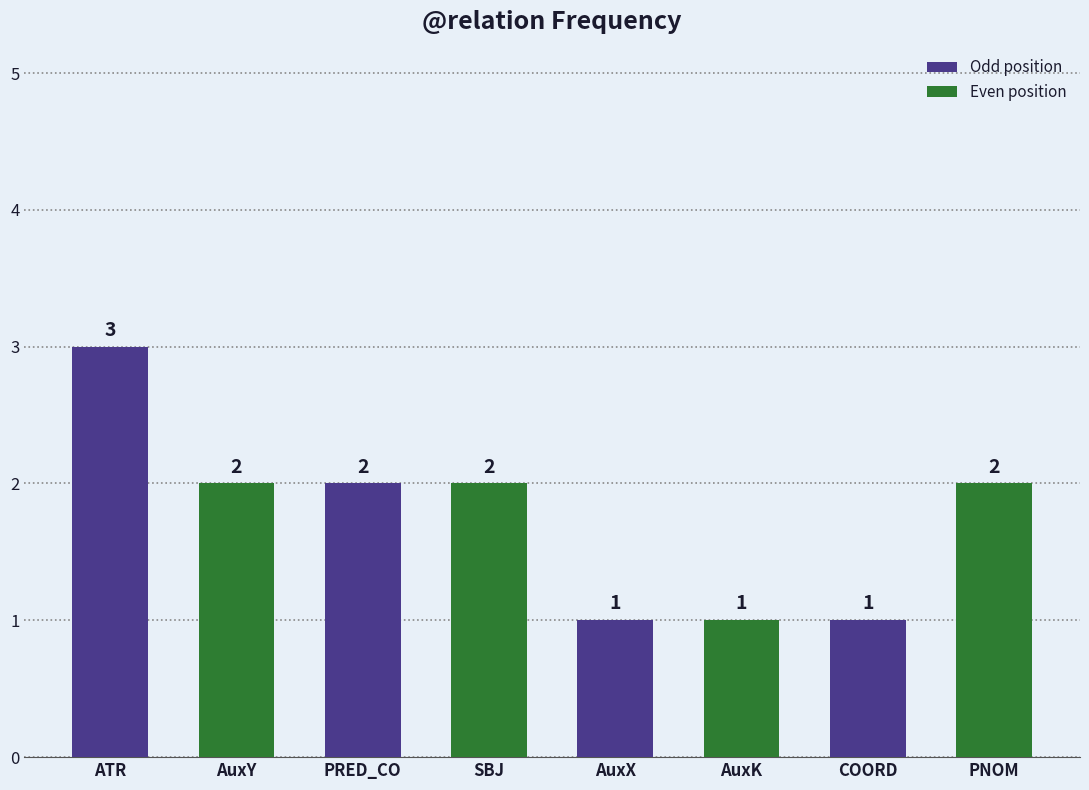

How many distinct data groups are displayed?

1